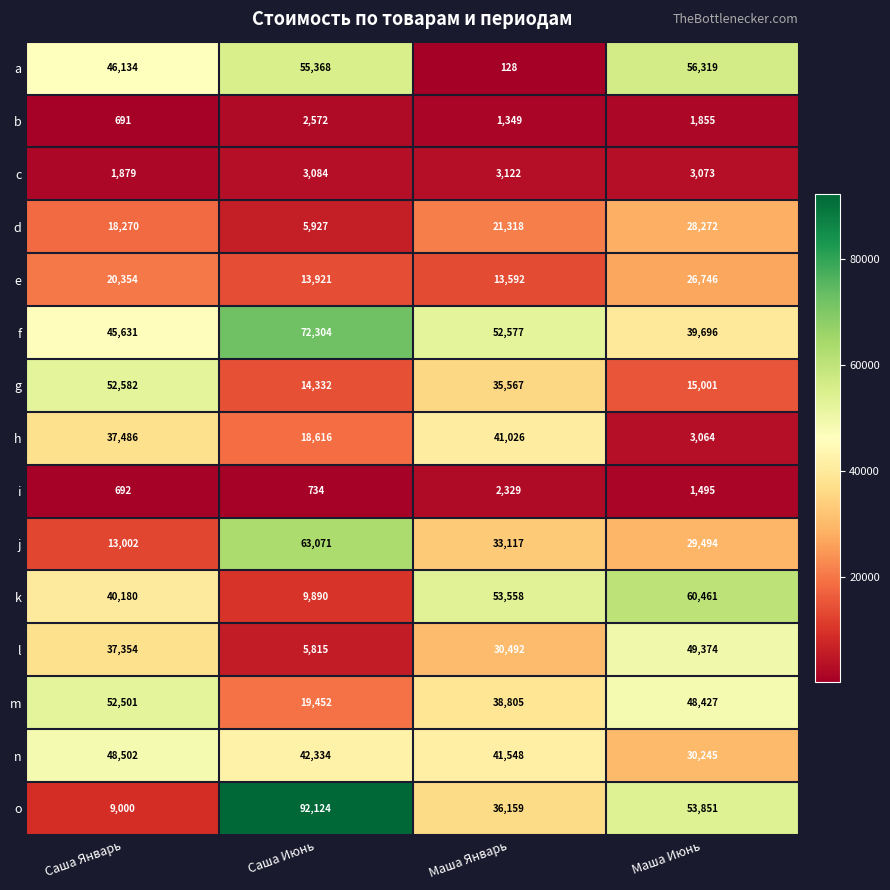

What is the sum of all e values?

74613